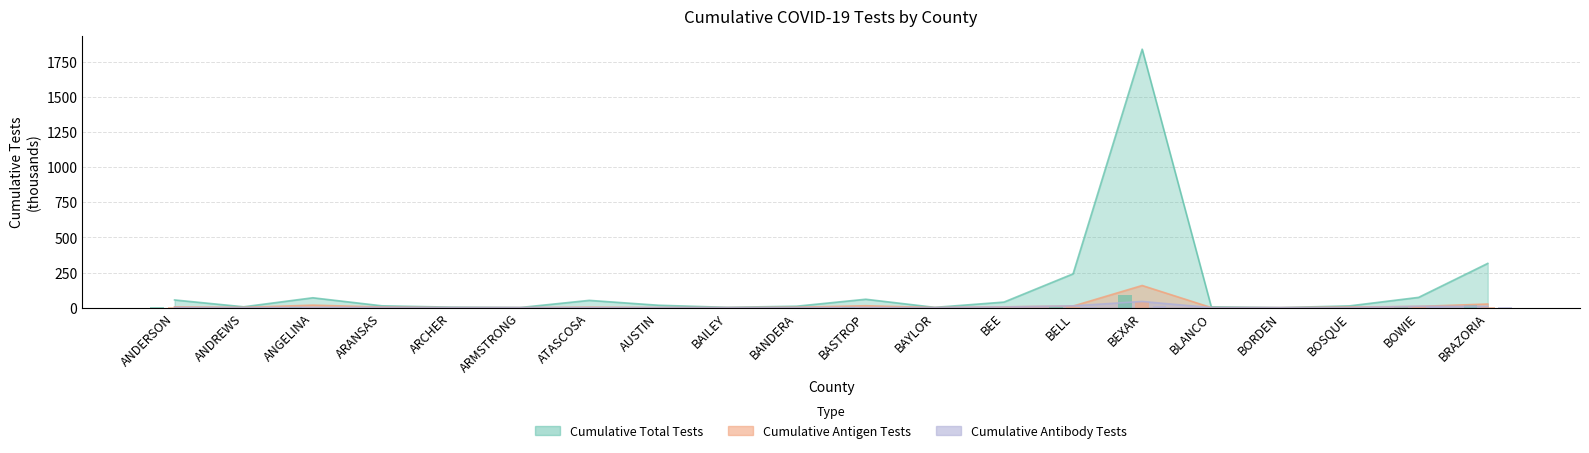

What is the sum of all Cumulative Antibody Tests values?

90.0